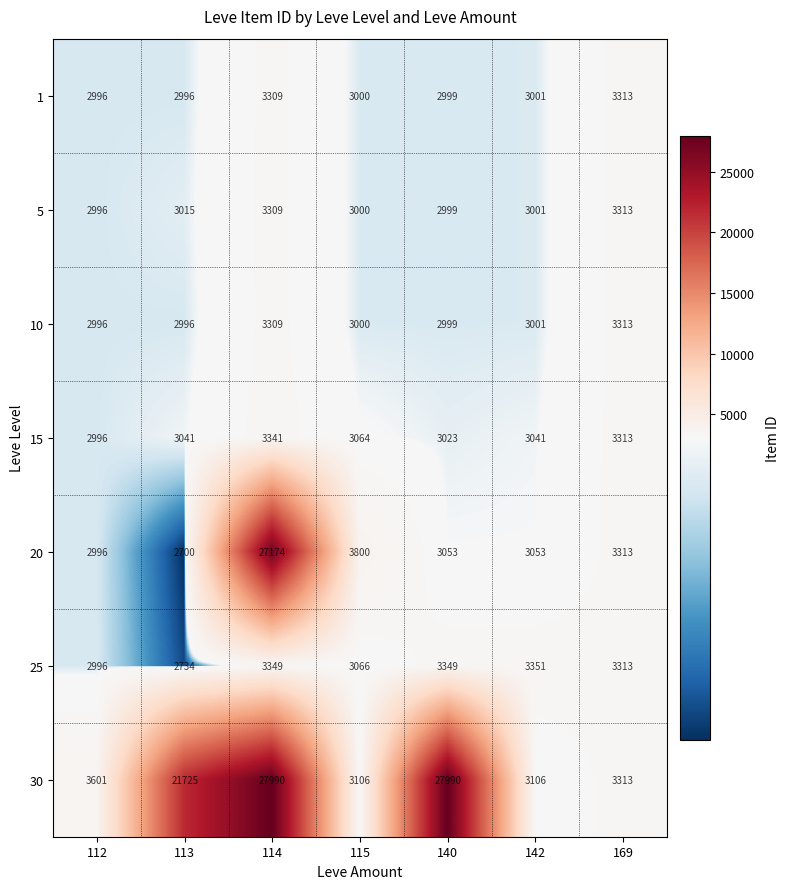

What is the approximate value of 15 at 113, to the nearest 10?

3040